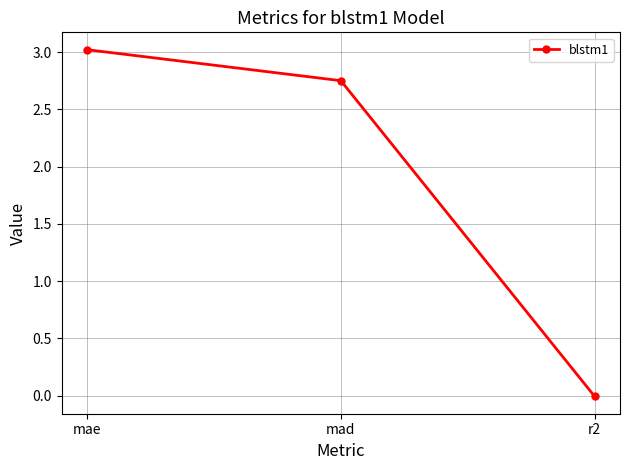

Between r2 and mae, which is larger?

mae